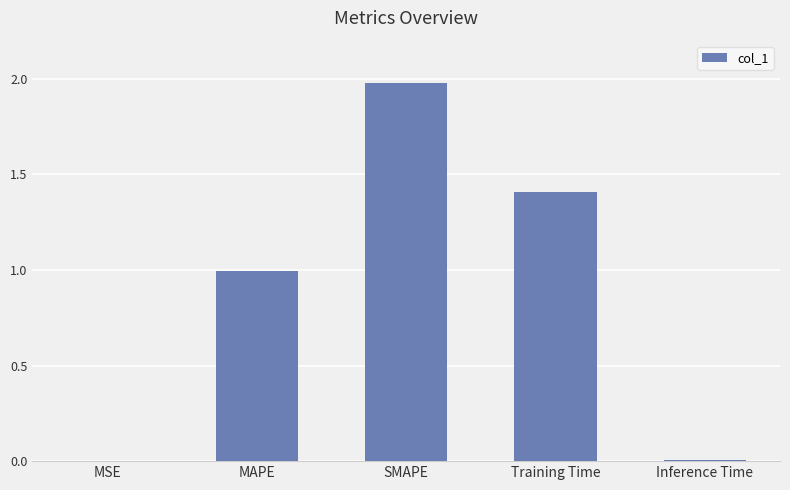

How many categories are shown in the chart?

5